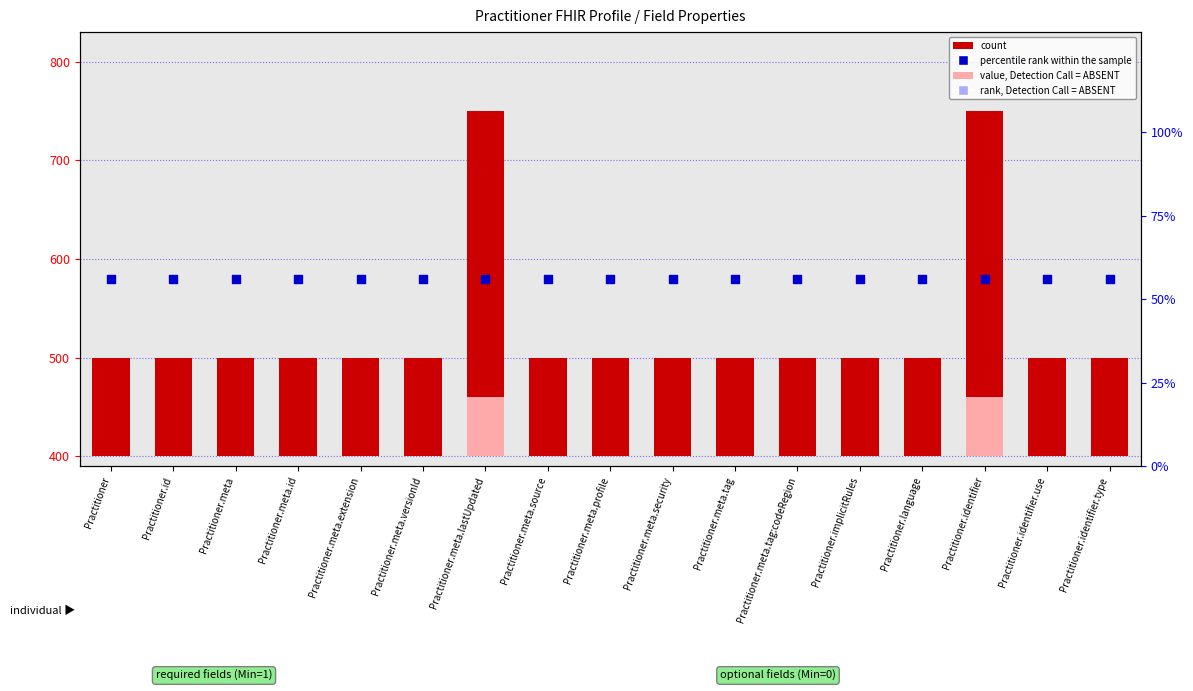

Is the value of rank, Detection Call = ABSENT at Practitioner.meta.id greater than the value of percentile rank within the sample at Practitioner.identifier.use?

Yes